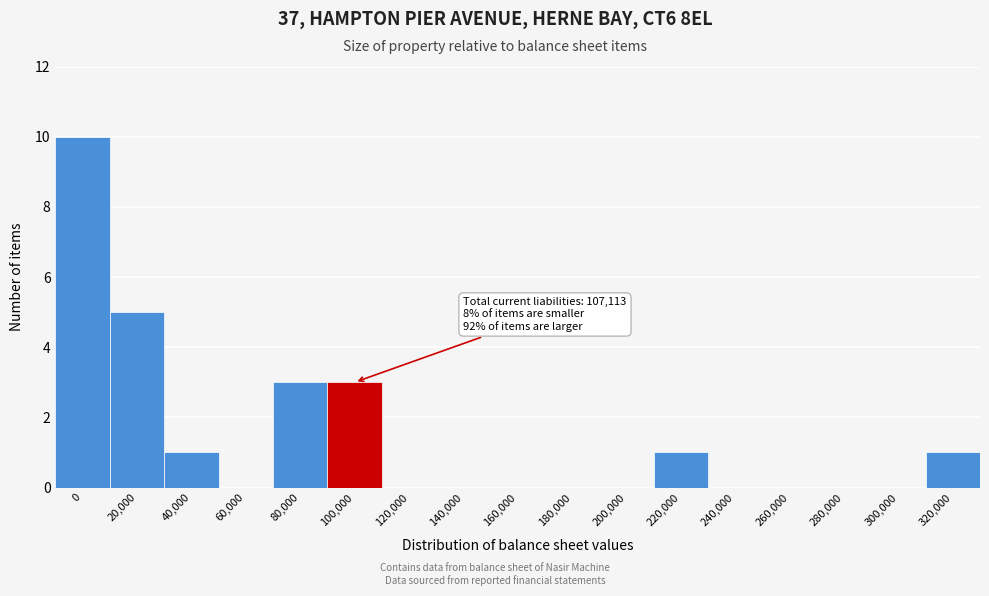

Reading left to right, extract all data points from this chart.

0=10	20,000=5	40,000=1	60,000=0	80,000=3	100,000=3	120,000=0	140,000=0	160,000=0	180,000=0	200,000=0	220,000=1	240,000=0	260,000=0	280,000=0	300,000=0	320,000=1